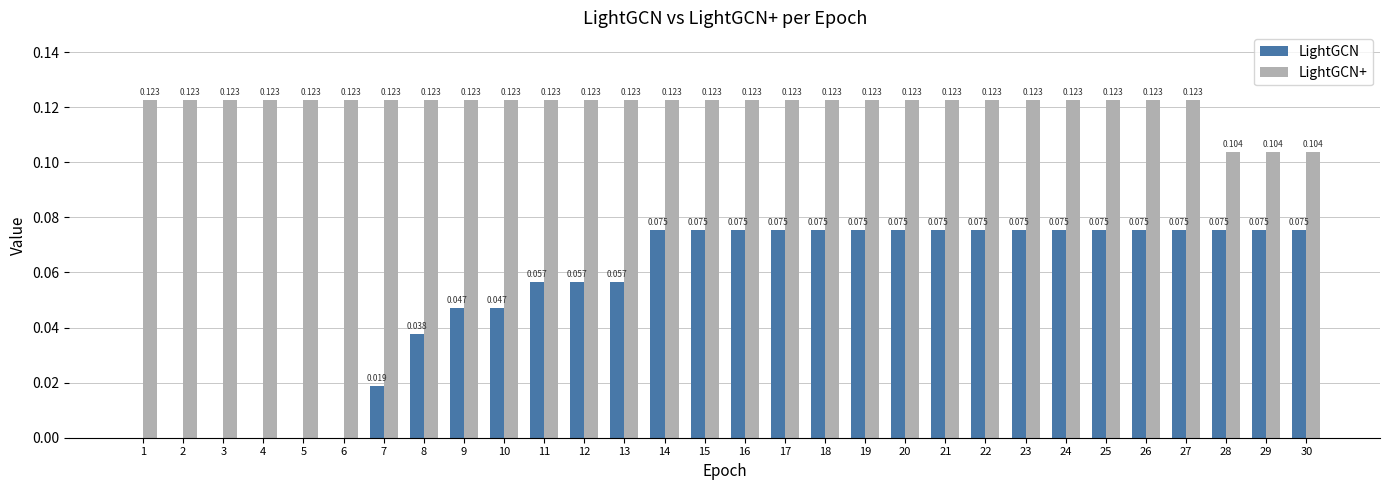

Which series has the largest total across all categories?

LightGCN+